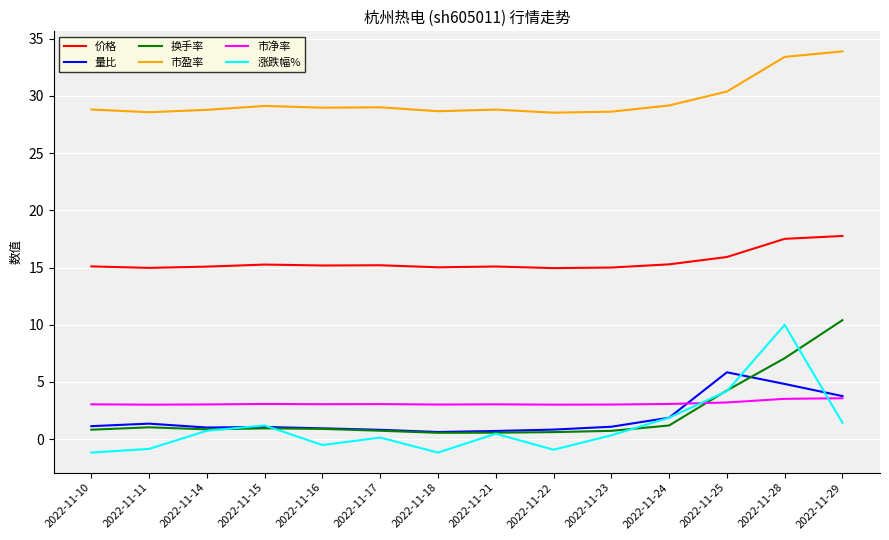

At which label does 量比 reach its peak?

2022-11-25